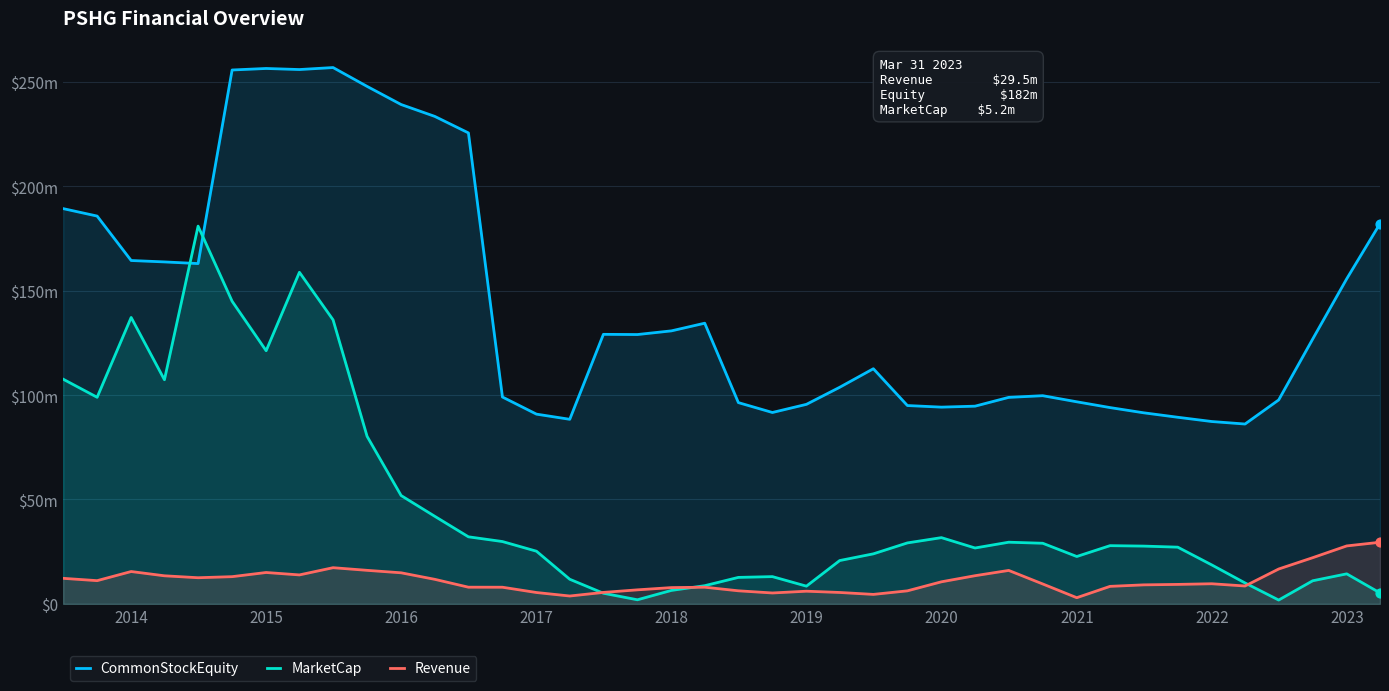

What are all the series names shown in the legend?

CommonStockEquity, MarketCap, Revenue